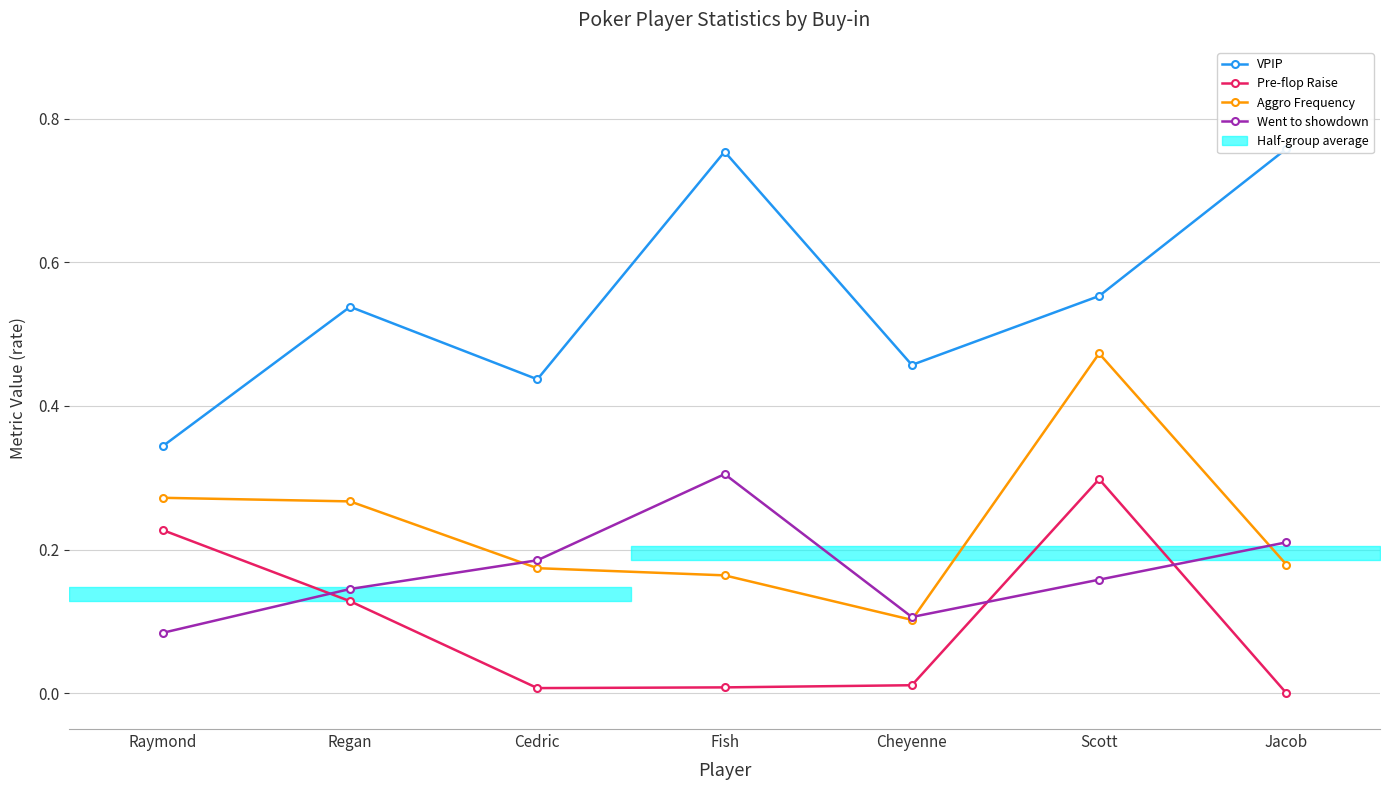

Between Raymond and Cheyenne, which series saw the biggest shift?

Pre-flop Raise